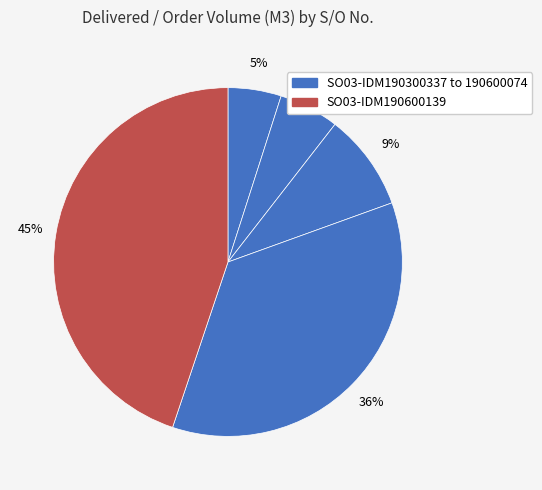

To the nearest percent, what is the average slice percentage?

20%